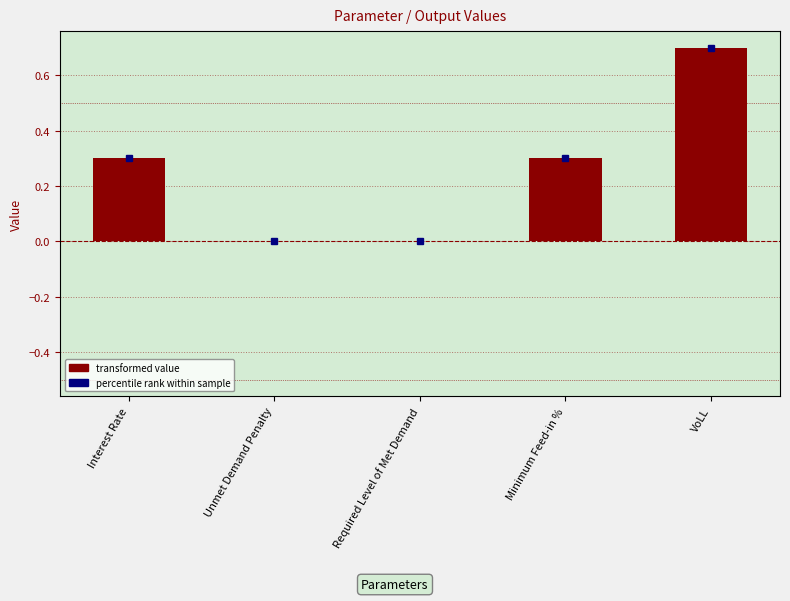

What is the sum of all values?

1.3